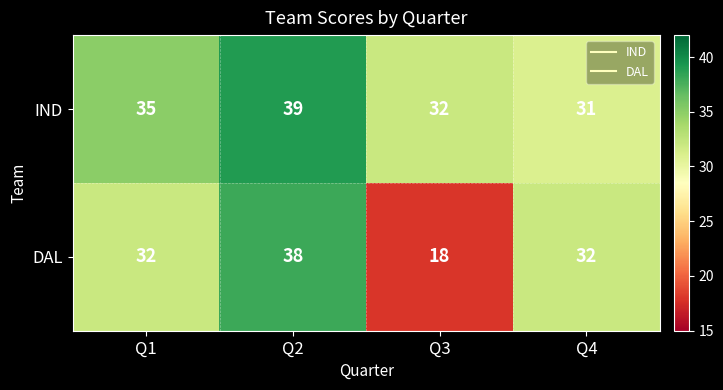

Which series has the widest spread of values?

DAL